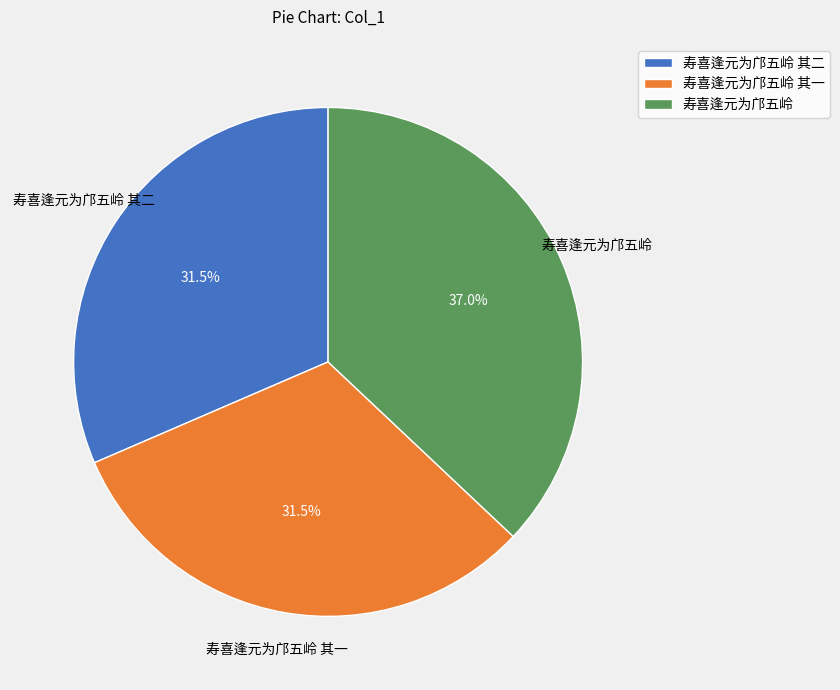

How many slices are in this pie chart?

3